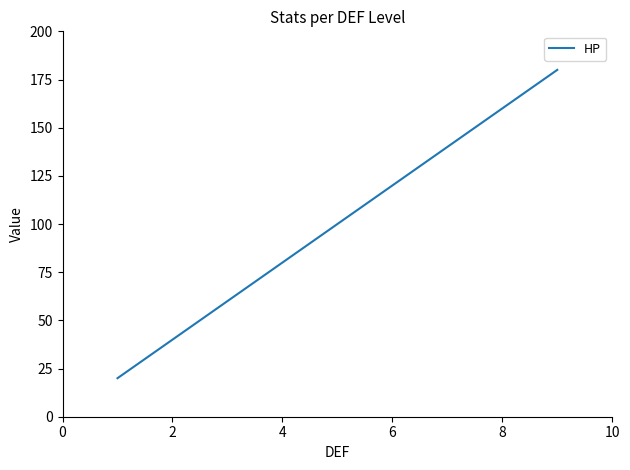

Is this an area chart (filled region under the line)?

No